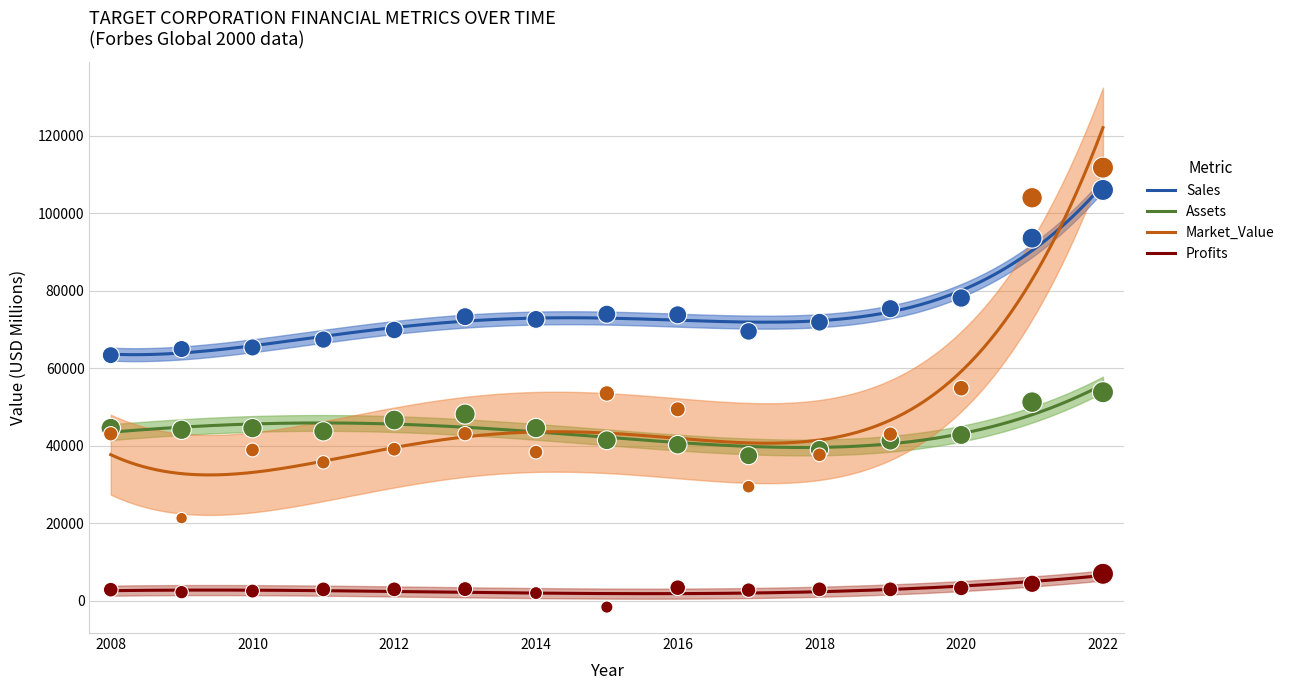

At which category is the sum across all series the highest?

2022